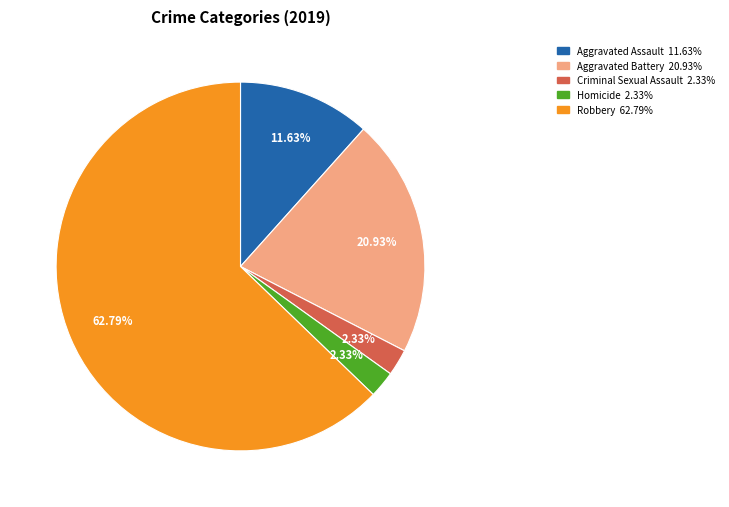

How many segments does this pie chart have?

5